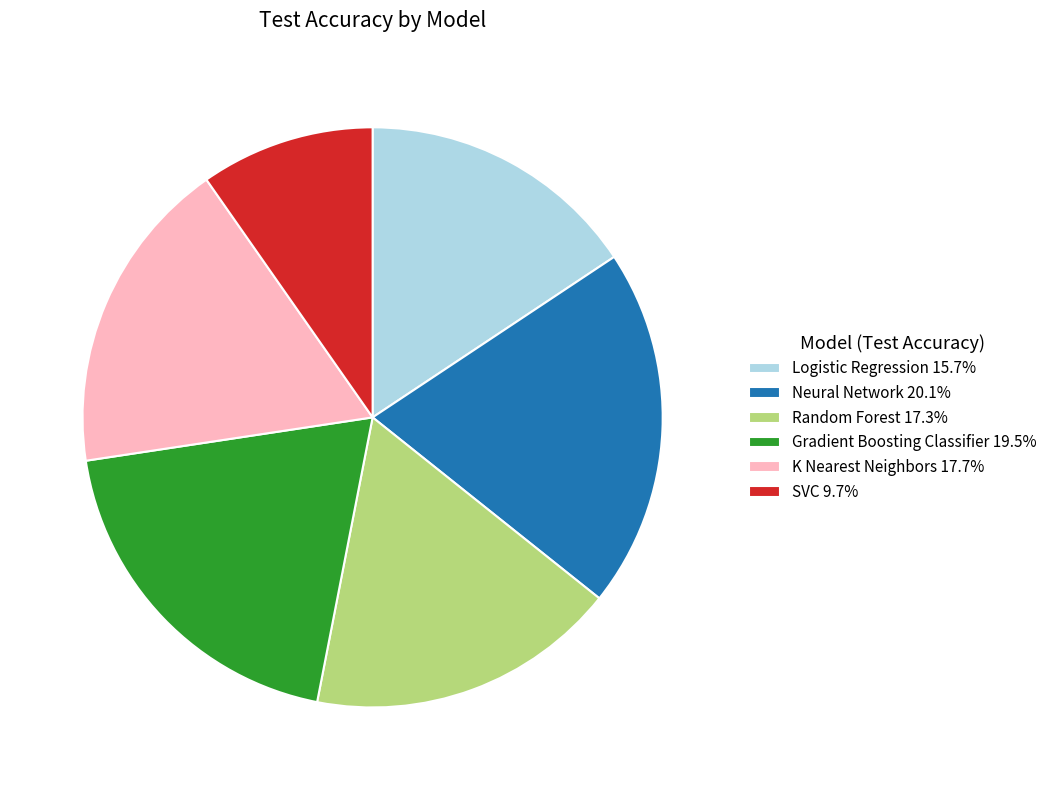

Is it true that Gradient Boosting Classifier is 32% of the pie?

False